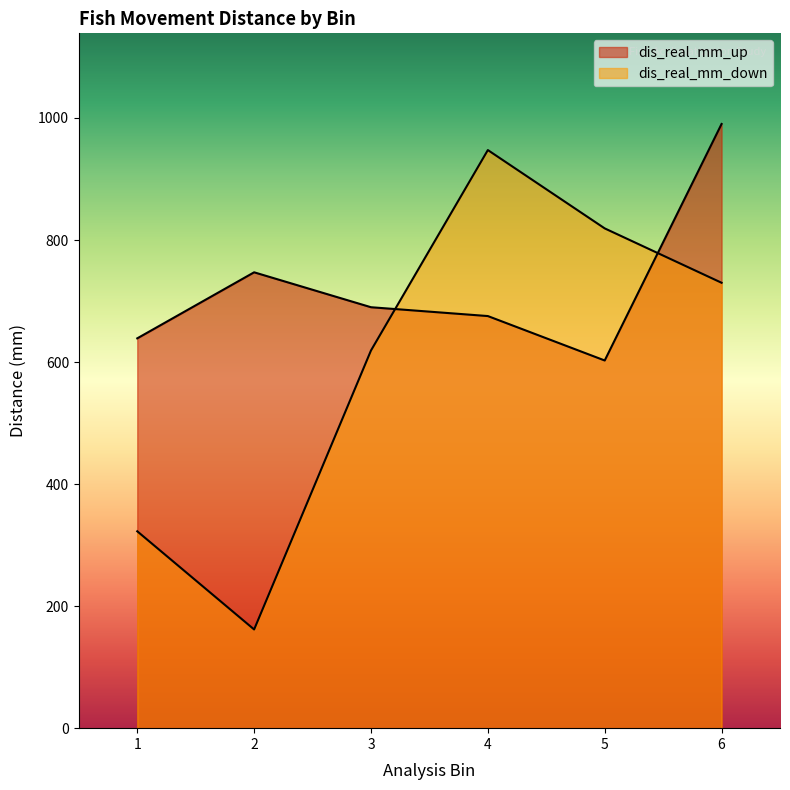

The value of dis_real_mm_up at 2 is 1312.7. True or false?

False